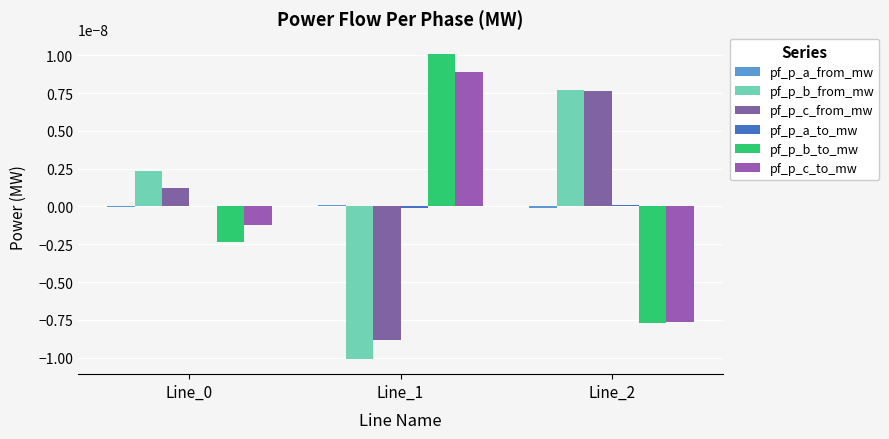

Between Line_1 and Line_0, which is larger?

Line_1